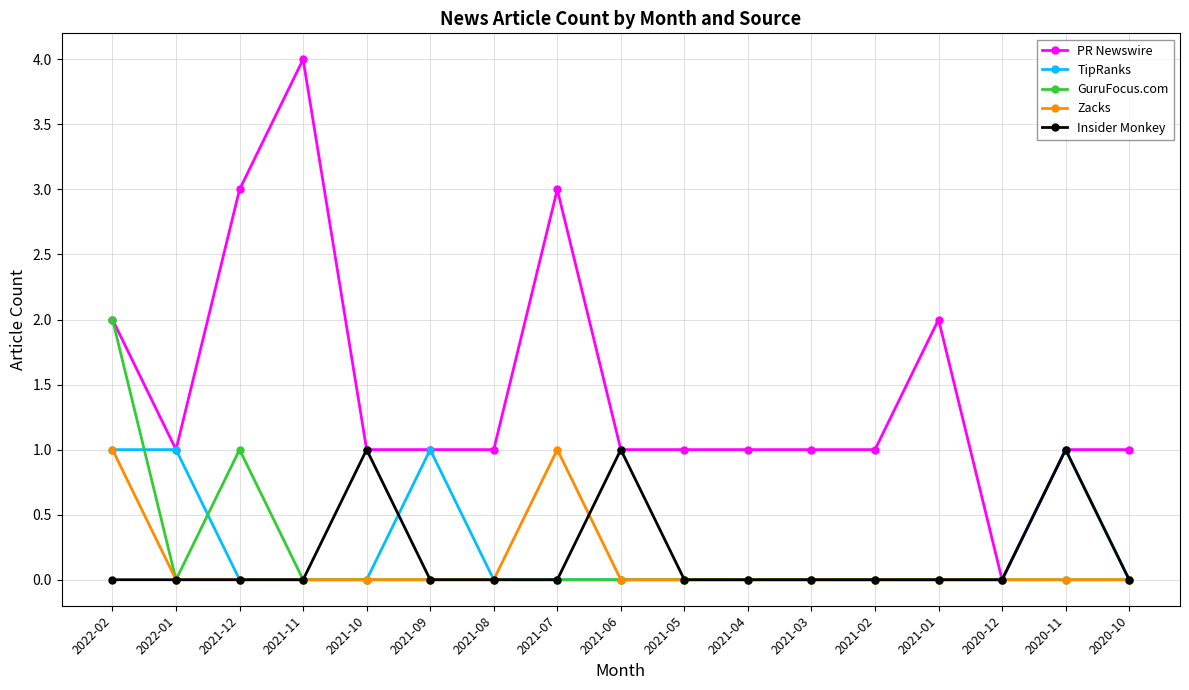

True or false: Insider Monkey has more than 1 points higher than both neighbors.

True